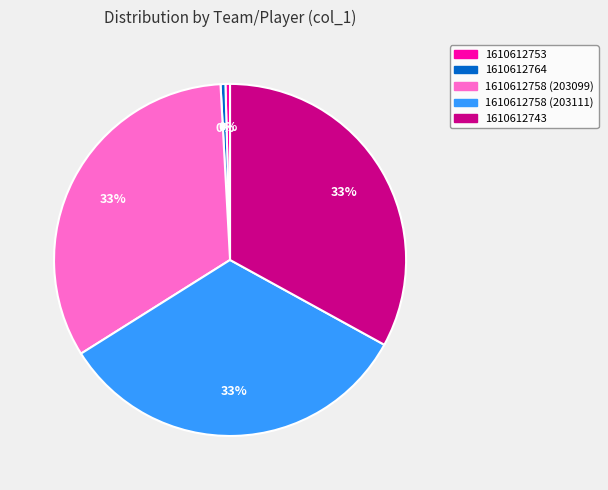

What is the ratio of the value at 1610612753 to the value at 1610612764?

0.9